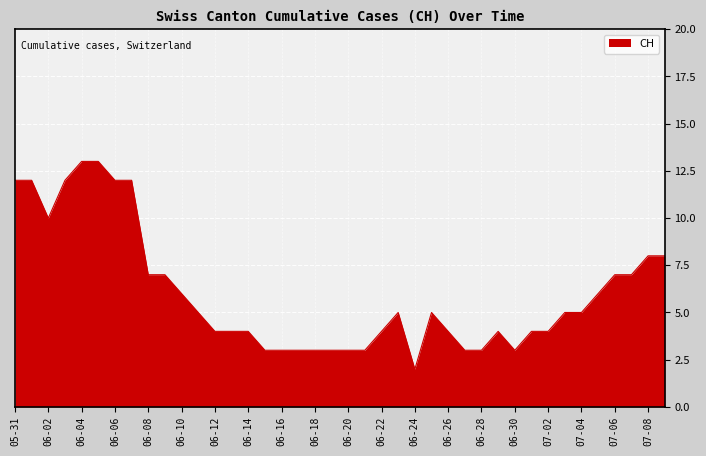

What is the greatest value displayed?

13